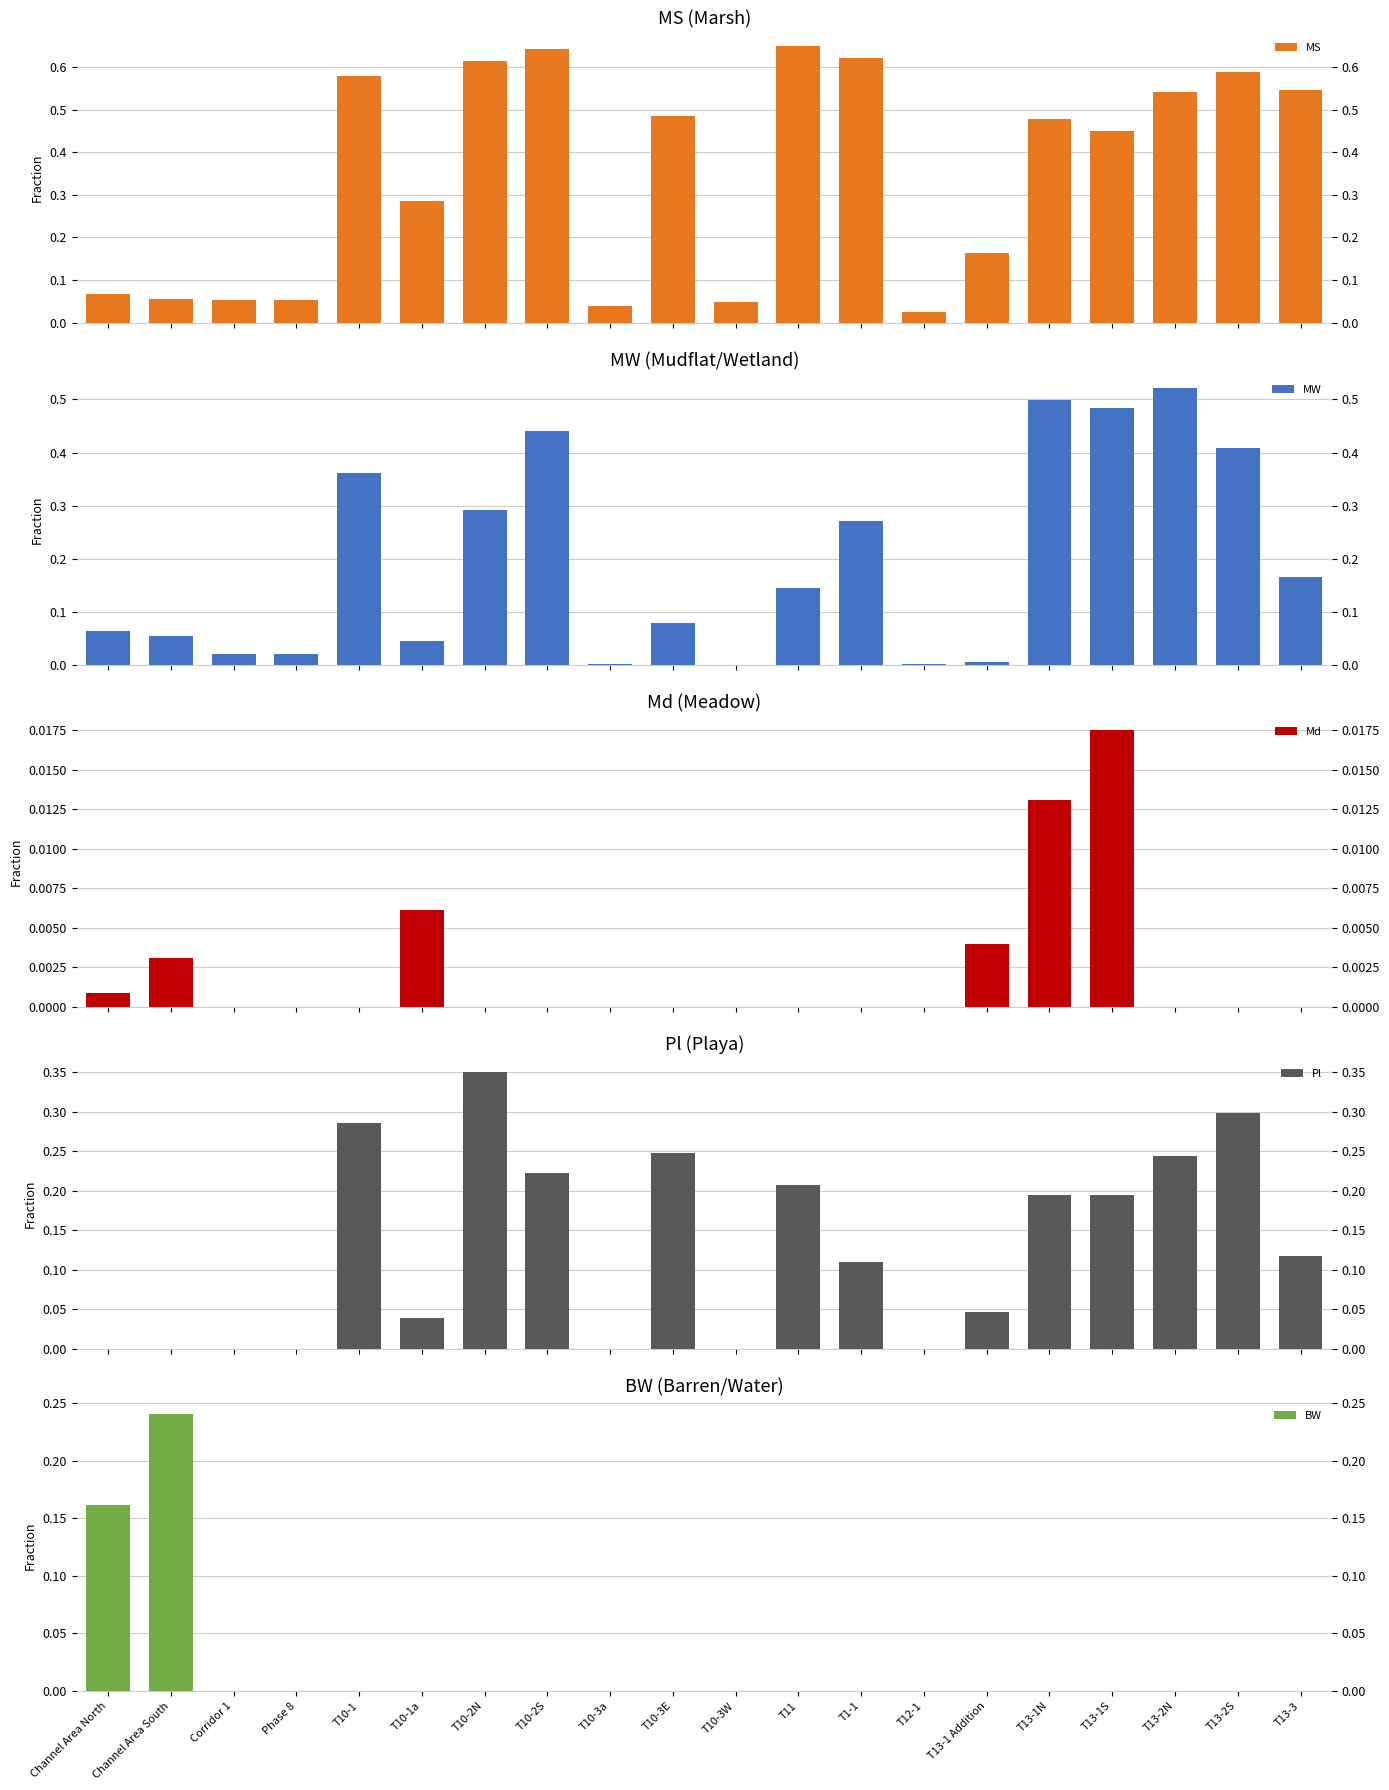

Reading left to right, what are all the values shown in this chart?

MS: Channel Area North=0.1	Channel Area South=0.1	Corridor 1=0.1	Phase 8=0.1	T10-1=0.6	T10-1a=0.3	T10-2N=0.6	T10-2S=0.6	T10-3a=0.0	T10-3E=0.5	T10-3W=0.0	T11=0.6	T1-1=0.6	T12-1=0.0	T13-1 Addition=0.2	T13-1N=0.5	T13-1S=0.4	T13-2N=0.5	T13-2S=0.6	T13-3=0.5
MW: Channel Area North=0.1	Channel Area South=0.1	Corridor 1=0.0	Phase 8=0.0	T10-1=0.4	T10-1a=0.0	T10-2N=0.3	T10-2S=0.4	T10-3a=0.0	T10-3E=0.1	T10-3W=0.0	T11=0.1	T1-1=0.3	T12-1=0.0	T13-1 Addition=0.0	T13-1N=0.5	T13-1S=0.5	T13-2N=0.5	T13-2S=0.4	T13-3=0.2
Md: Channel Area North=0.0	Channel Area South=0.0	Corridor 1=0.0	Phase 8=0.0	T10-1=0.0	T10-1a=0.0	T10-2N=0.0	T10-2S=0.0	T10-3a=0.0	T10-3E=0.0	T10-3W=0.0	T11=0.0	T1-1=0.0	T12-1=0.0	T13-1 Addition=0.0	T13-1N=0.0	T13-1S=0.0	T13-2N=0.0	T13-2S=0.0	T13-3=0.0
Pl: Channel Area North=0.0	Channel Area South=0.0	Corridor 1=0.0	Phase 8=0.0	T10-1=0.3	T10-1a=0.0	T10-2N=0.3	T10-2S=0.2	T10-3a=0.0	T10-3E=0.2	T10-3W=0.0	T11=0.2	T1-1=0.1	T12-1=0.0	T13-1 Addition=0.0	T13-1N=0.2	T13-1S=0.2	T13-2N=0.2	T13-2S=0.3	T13-3=0.1
BW: Channel Area North=0.2	Channel Area South=0.2	Corridor 1=0.0	Phase 8=0.0	T10-1=0.0	T10-1a=0.0	T10-2N=0.0	T10-2S=0.0	T10-3a=0.0	T10-3E=0.0	T10-3W=0.0	T11=0.0	T1-1=0.0	T12-1=0.0	T13-1 Addition=0.0	T13-1N=0.0	T13-1S=0.0	T13-2N=0.0	T13-2S=0.0	T13-3=0.0